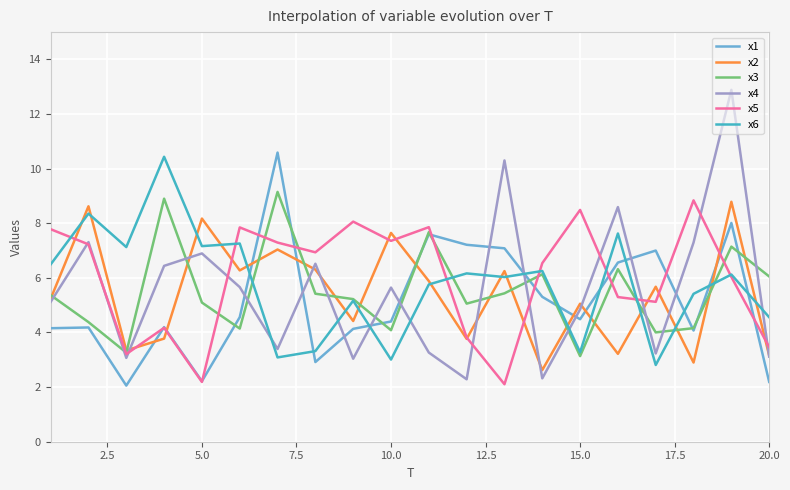

What is the maximum value for x5?

8.8